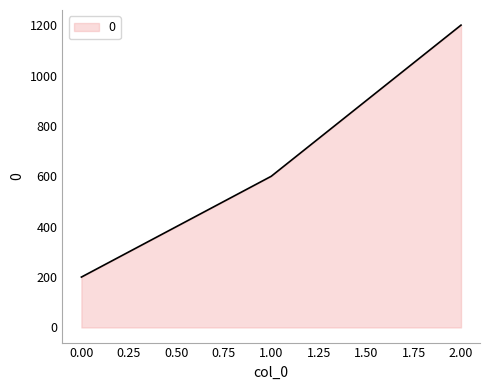

Count the number of categories in the chart.

3